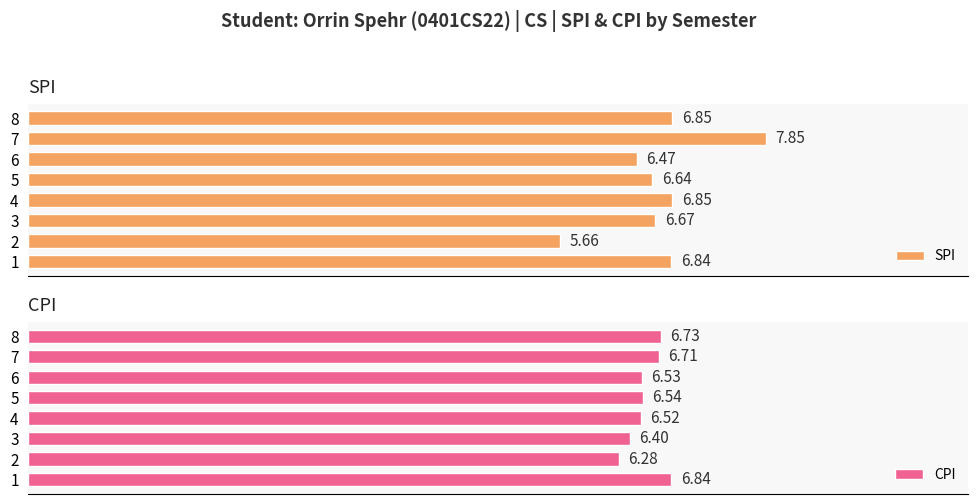

Rank the categories by CPI value from lowest to highest.

2, 3, 4, 6, 5, 7, 8, 1